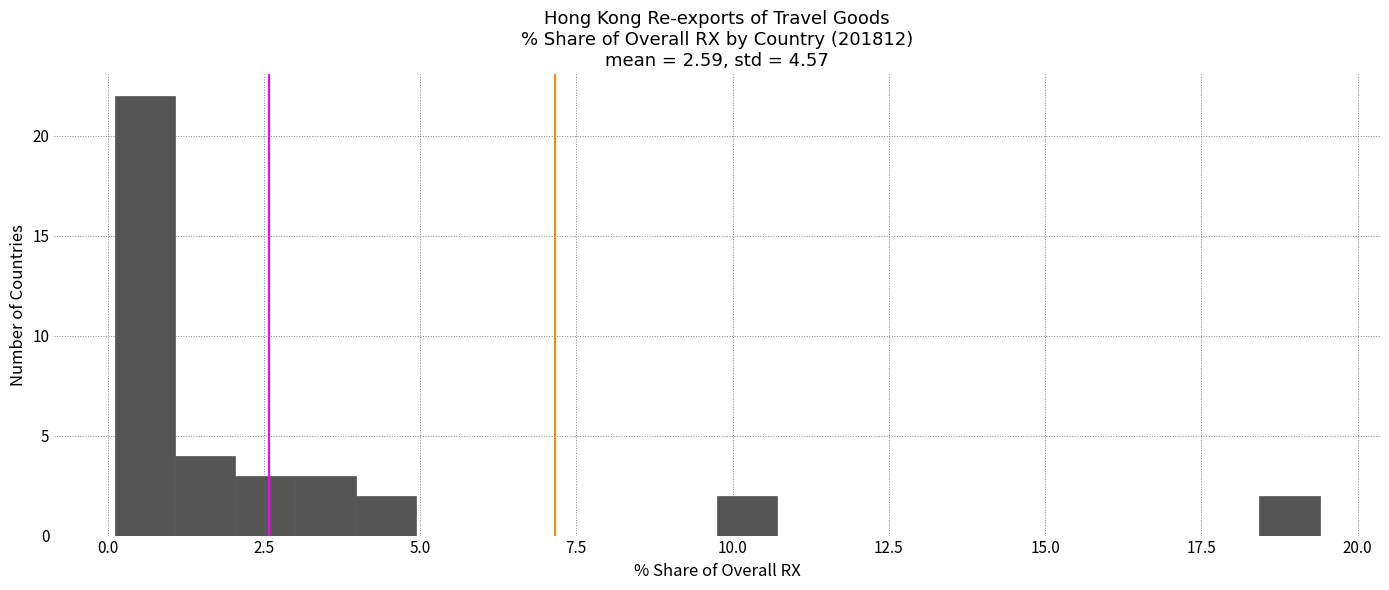

Around what value on the x-axis is the tallest bar? Give the approximate position of its centre, as read against the axis.

0.5